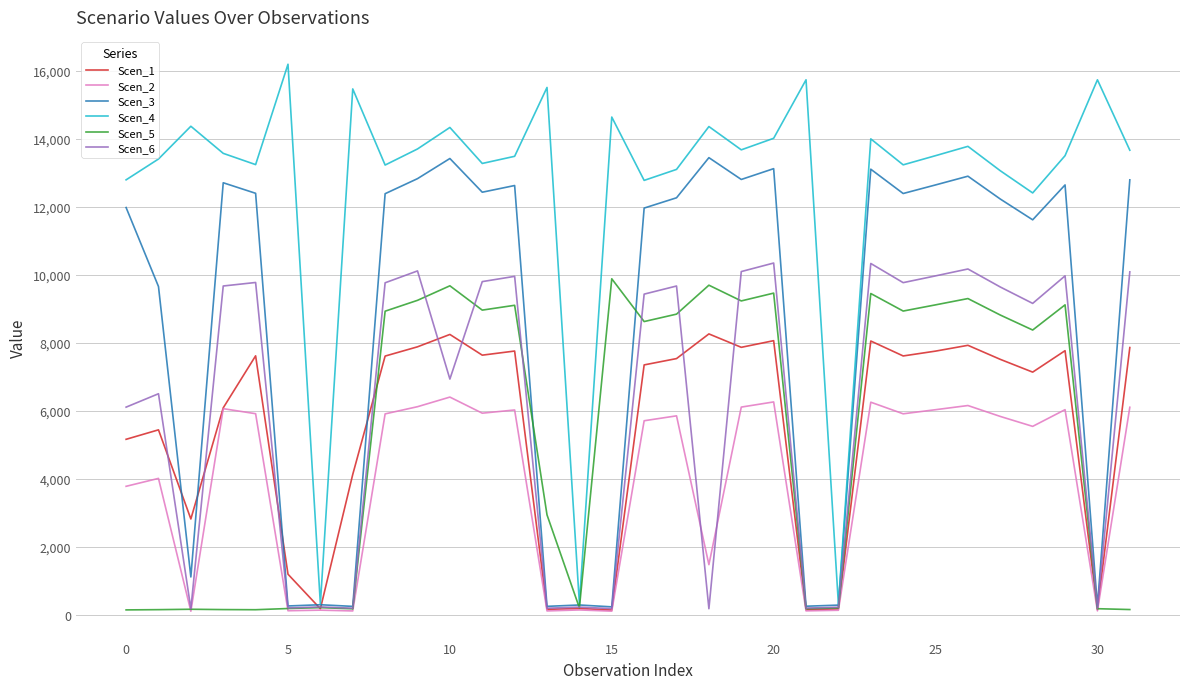

Which series has the largest total across all categories?

Scen_4